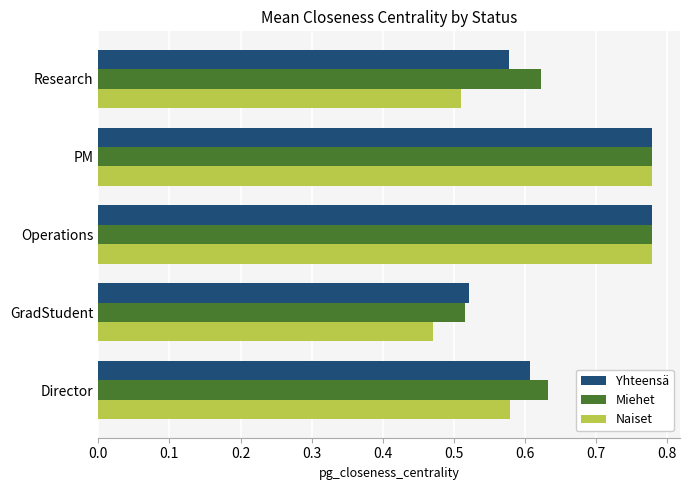

Count the number of categories in the chart.

5